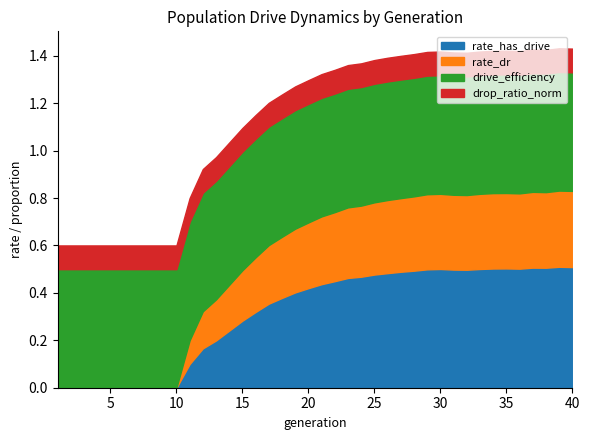

What is the maximum value for drive_efficiency?

0.5